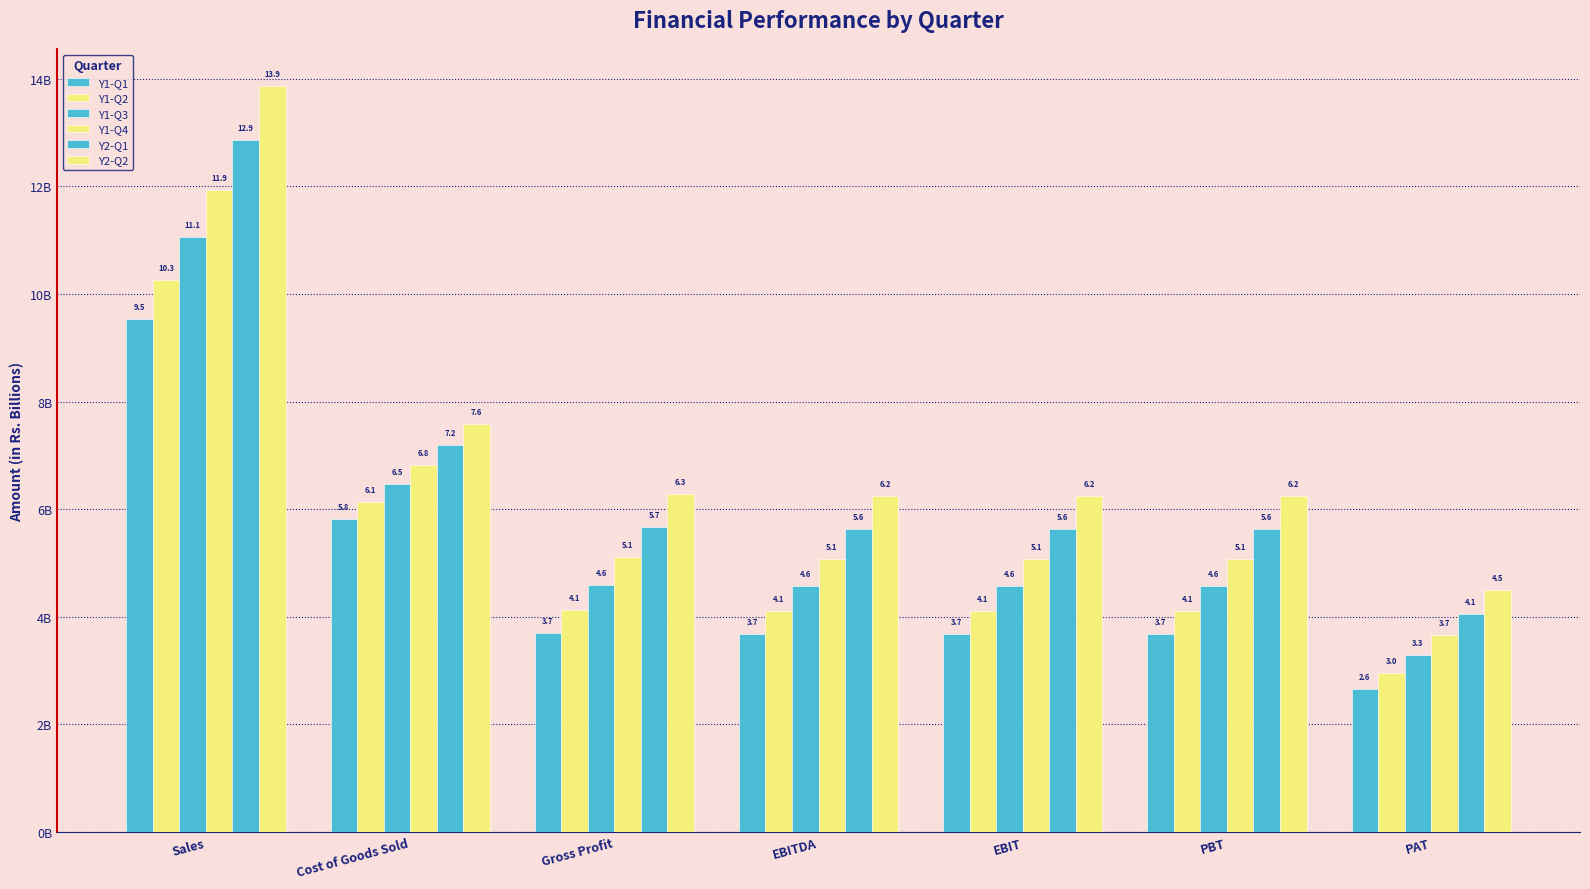

What is the approximate value of Y1-Q1 at EBIT?

3.7